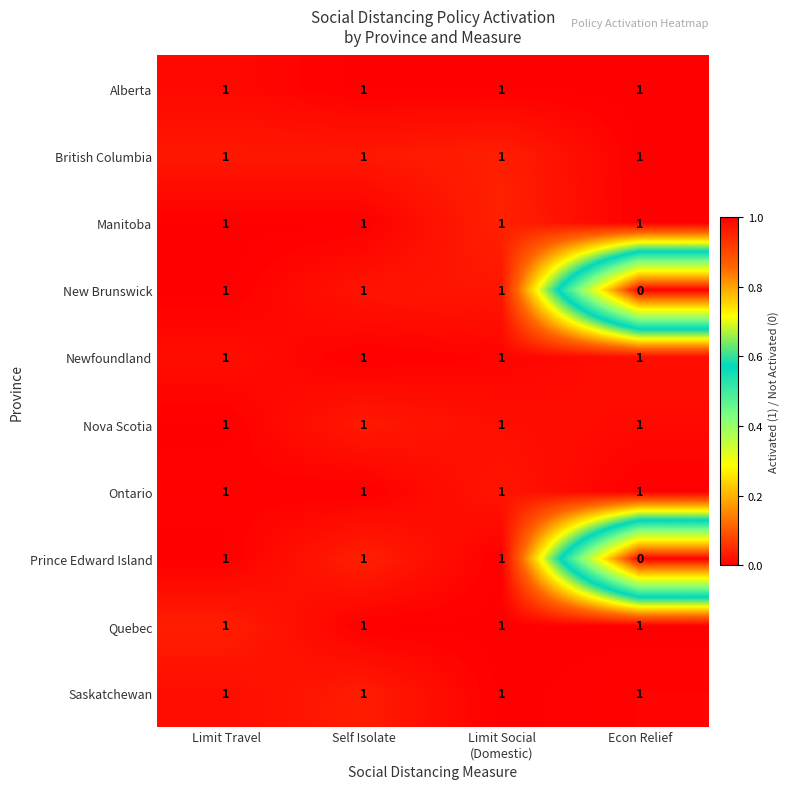

How many categories are shown in the chart?

4